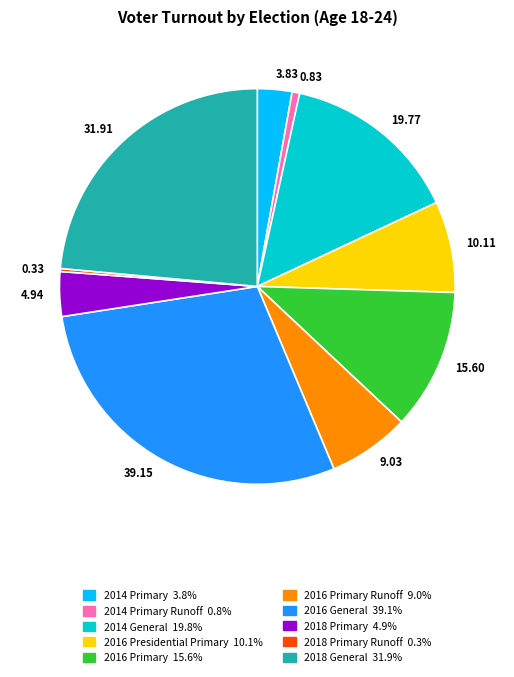

Which slice is the largest?

39.15